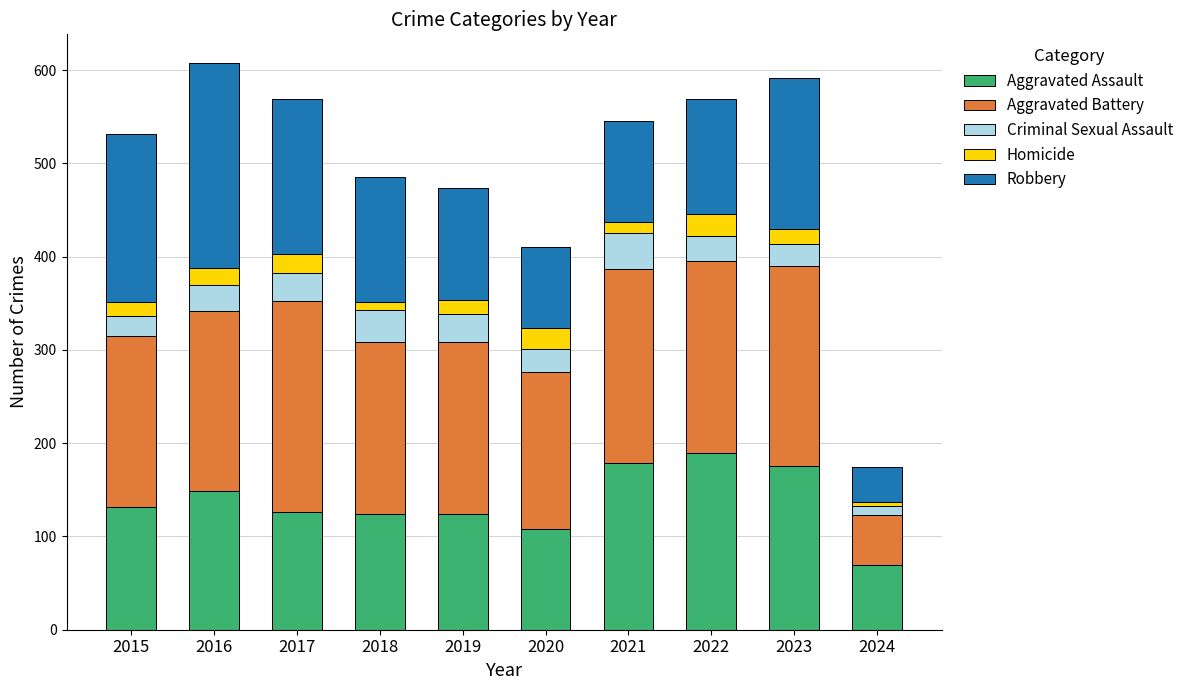

What is the average value of the Aggravated Assault series?

138